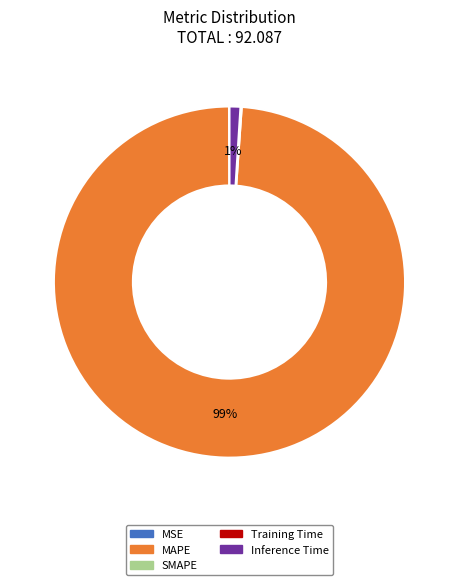

Does any single category account for the majority?

Yes